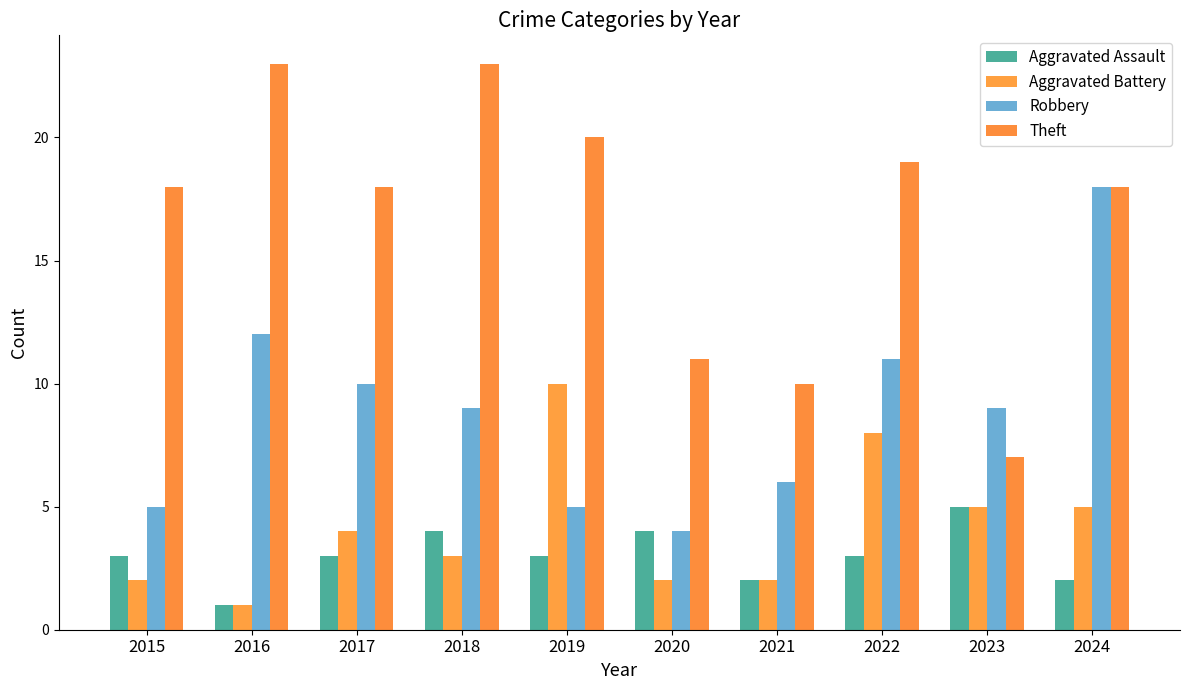

At which category is the sum across all series the highest?

2024